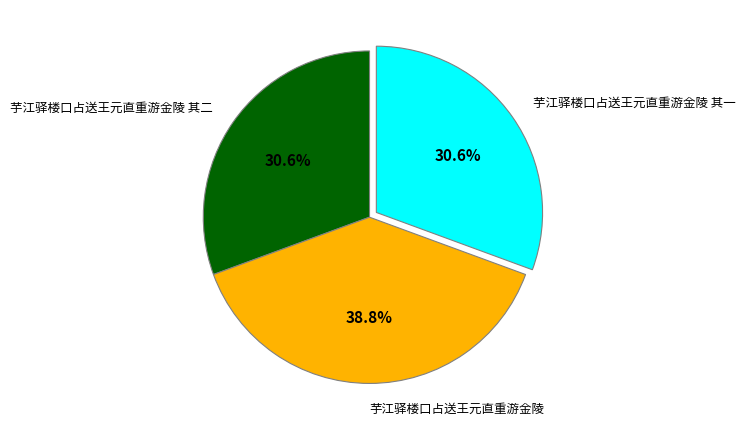

What is the ratio of the value at 芋江驿楼口占送王元直重游金陵 to the value at 芋江驿楼口占送王元直重游金陵 其一?

1.3